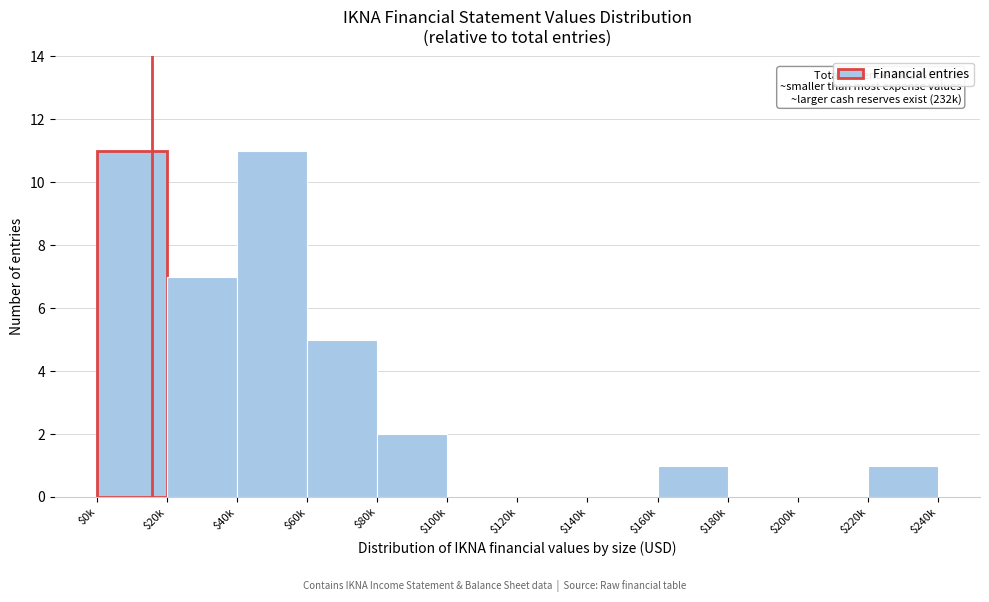

The chart shows a value of 1 at $160k. True or false?

True